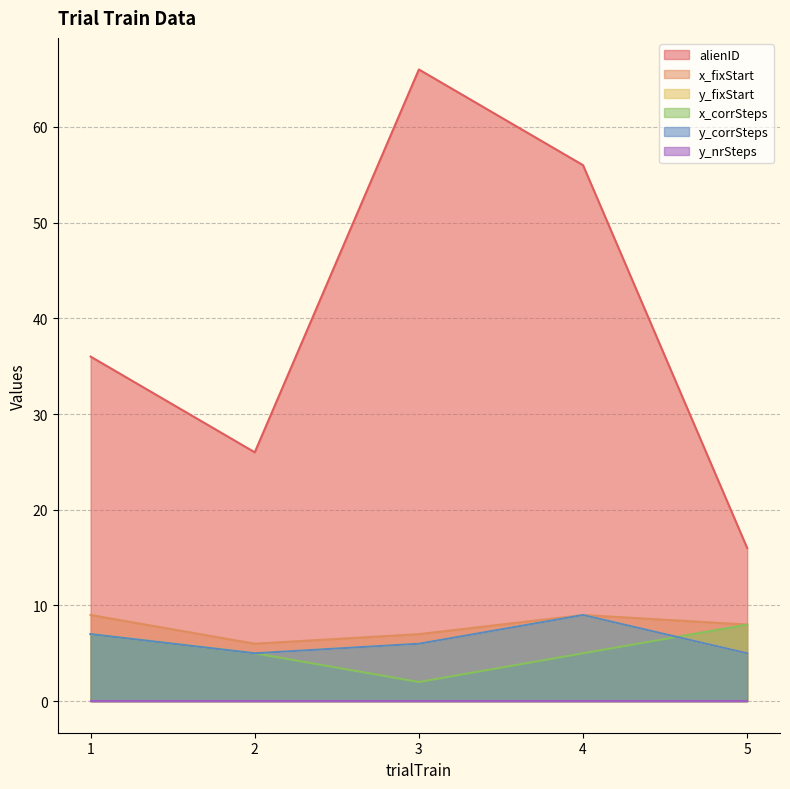

Does the chart display data point markers on the line(s)?

No